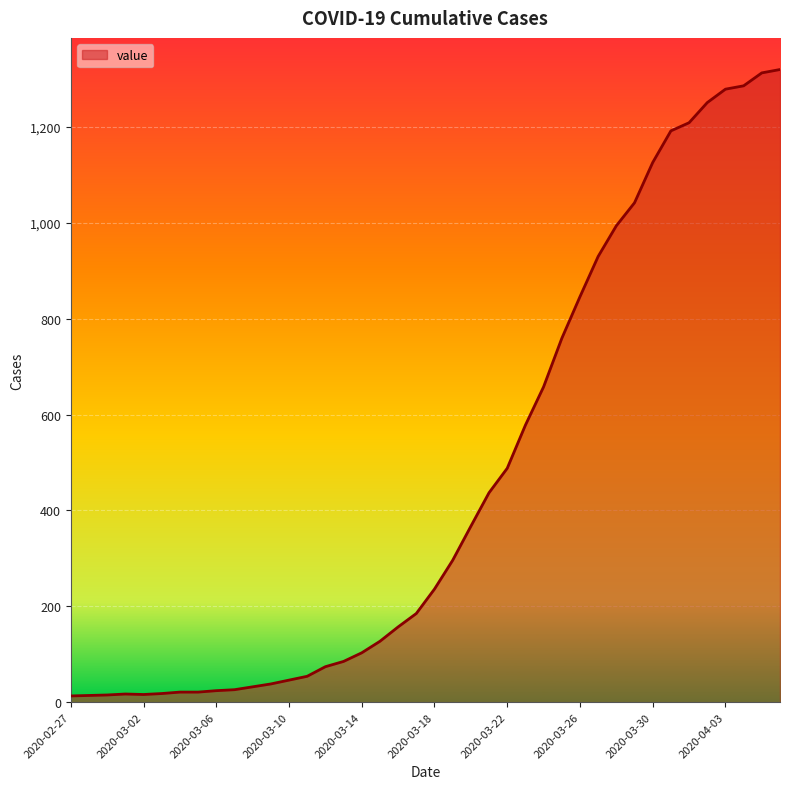

What is the maximum value shown in the chart?

1320